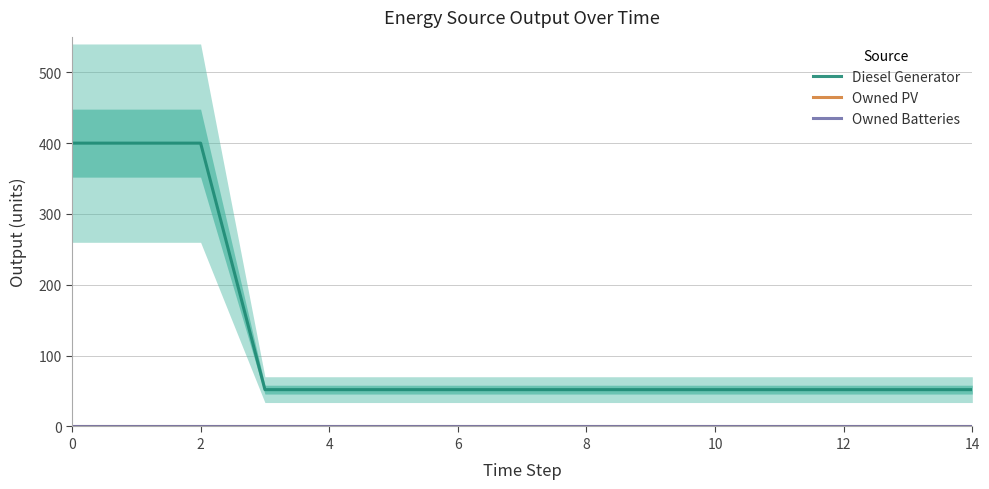

True or false: Owned PV and Owned Batteries intersect in this chart.

False